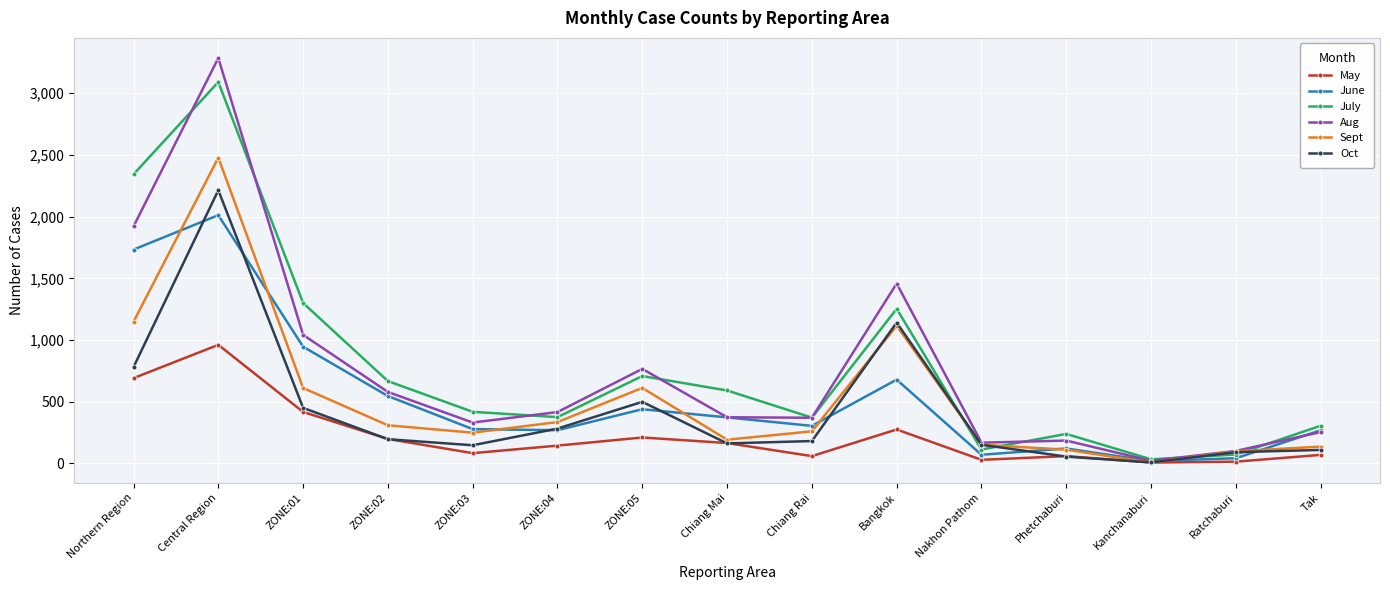

Is the value of Sept at Bangkok greater than the value of July at Bangkok?

No